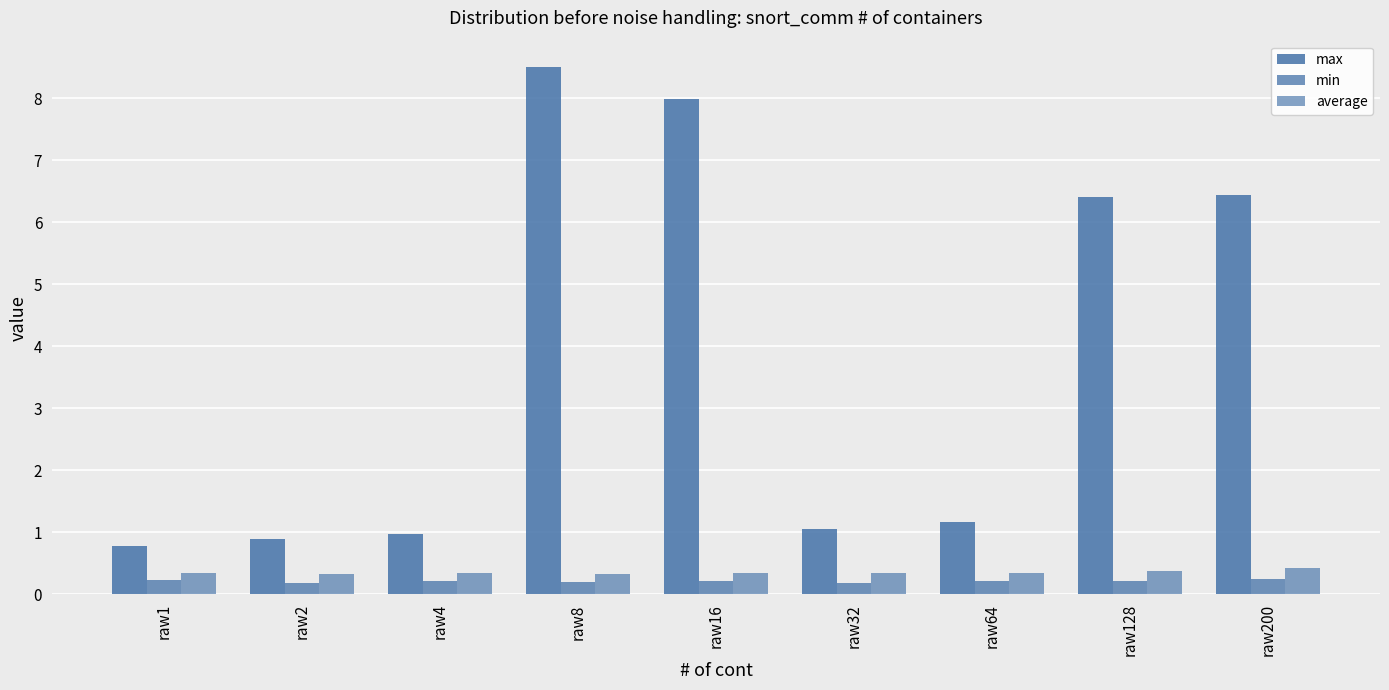

Reading right to left, list all the values displayed in this chart.

max: raw200=6.4	raw128=6.4	raw64=1.2	raw32=1.1	raw16=8.0	raw8=8.5	raw4=1.0	raw2=0.9	raw1=0.8
min: raw200=0.2	raw128=0.2	raw64=0.2	raw32=0.2	raw16=0.2	raw8=0.2	raw4=0.2	raw2=0.2	raw1=0.2
average: raw200=0.4	raw128=0.4	raw64=0.3	raw32=0.3	raw16=0.3	raw8=0.3	raw4=0.3	raw2=0.3	raw1=0.3